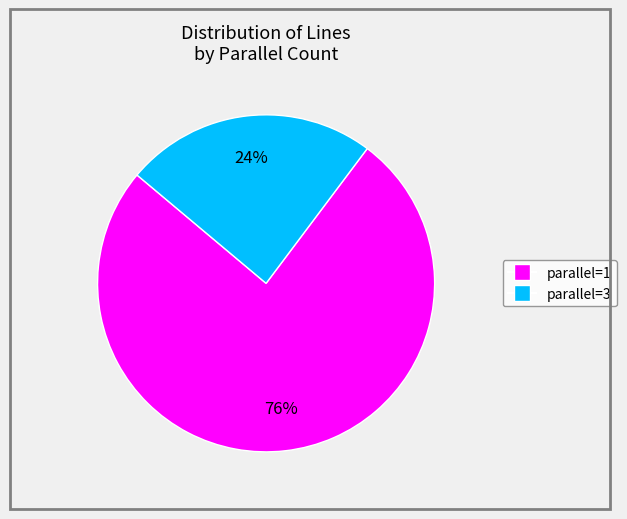

To the nearest percent, what is the difference between the largest and smallest slice percentages?

52%